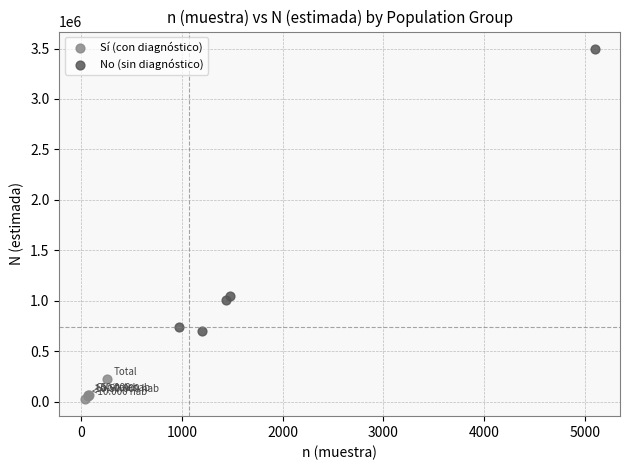

Which series has the widest spread of Y values?

No (sin diagnóstico)